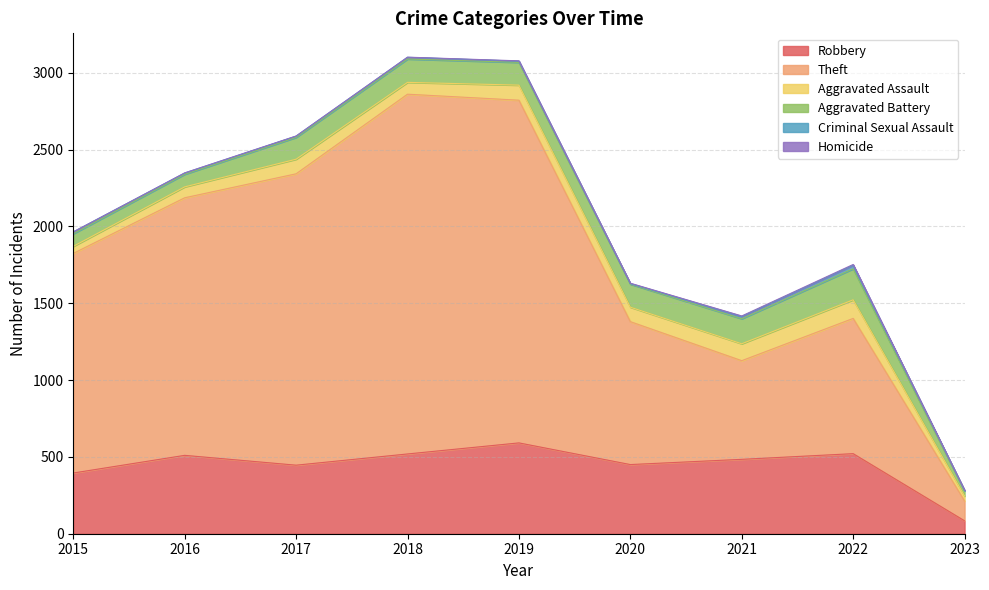

Is it true that Homicide equals -3 at 2015?

False